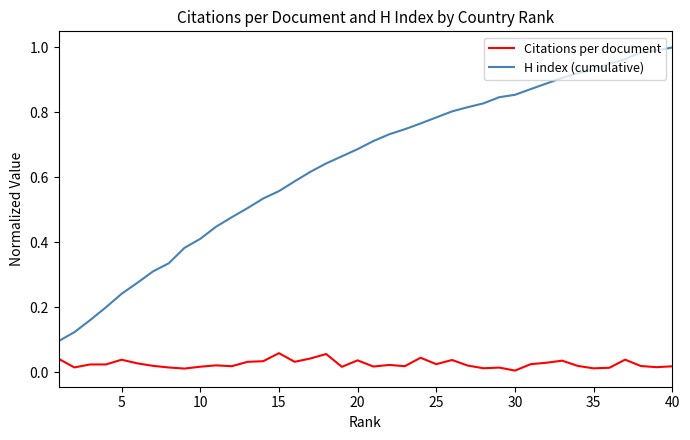

Which series has the widest spread of values?

H index (cumulative)